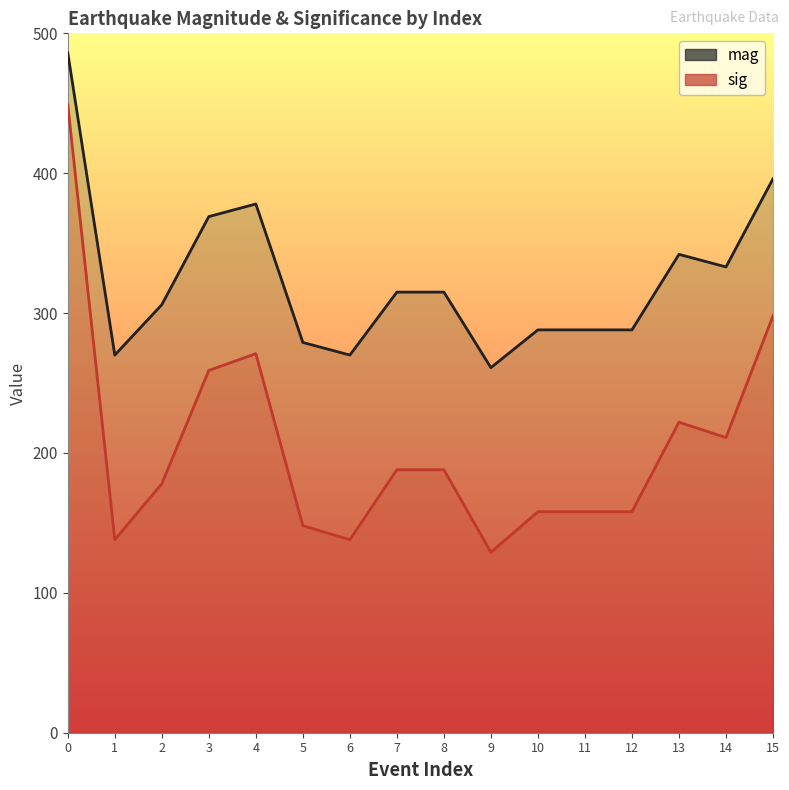

How many data points in sig are less than 188?

8